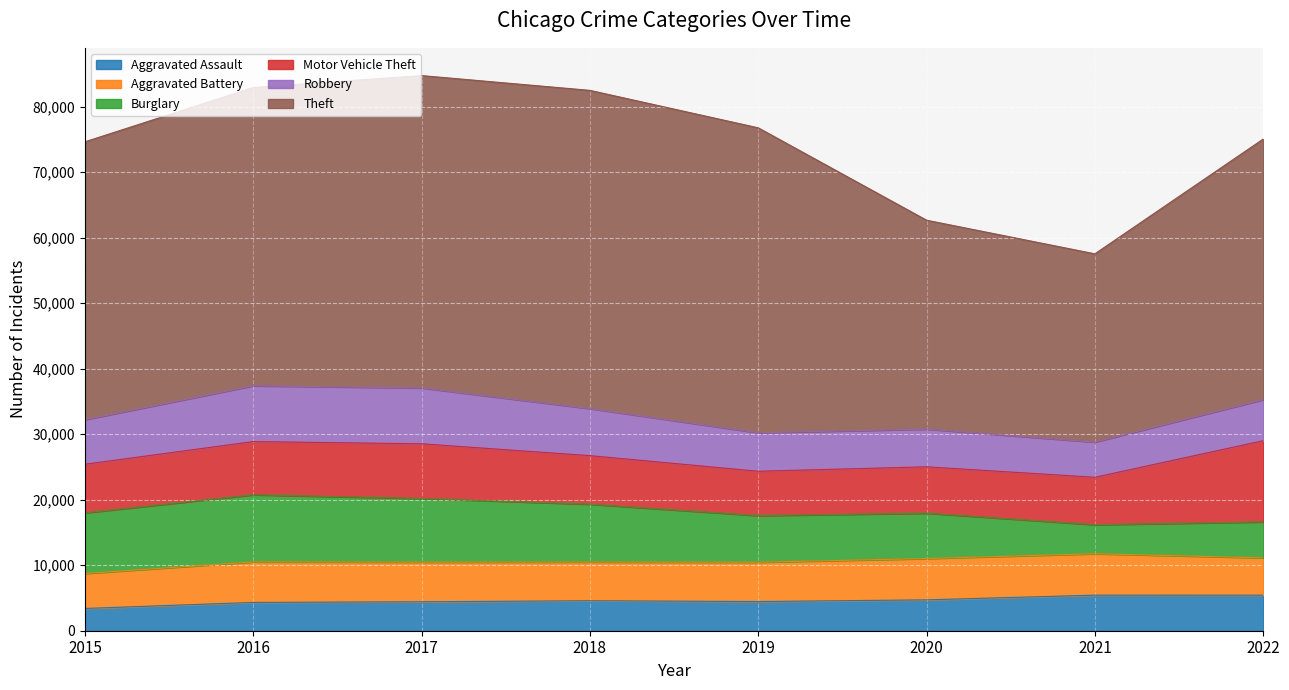

How many values in the Robbery series exceed 6800?

3